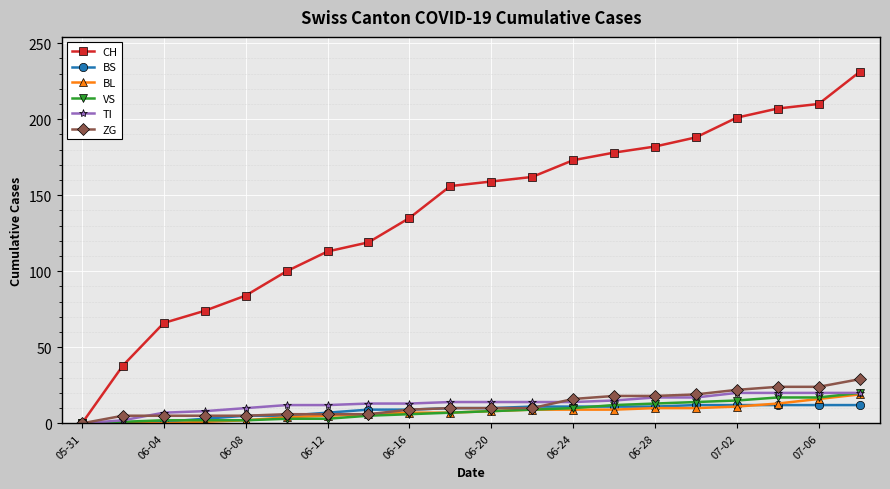

Is this an area chart (filled region under the line)?

No